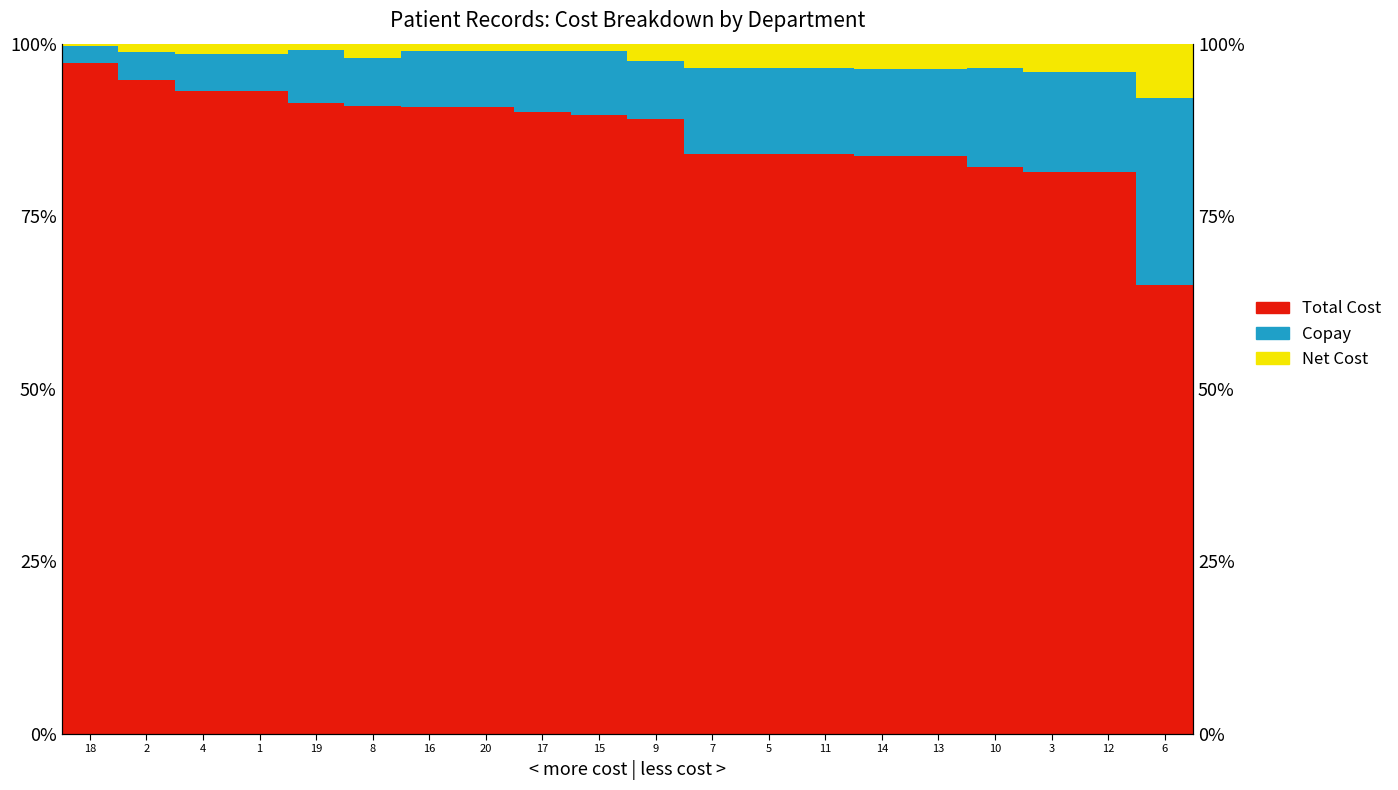

What is the difference between the maximum and minimum values in the Copay series?

24.6